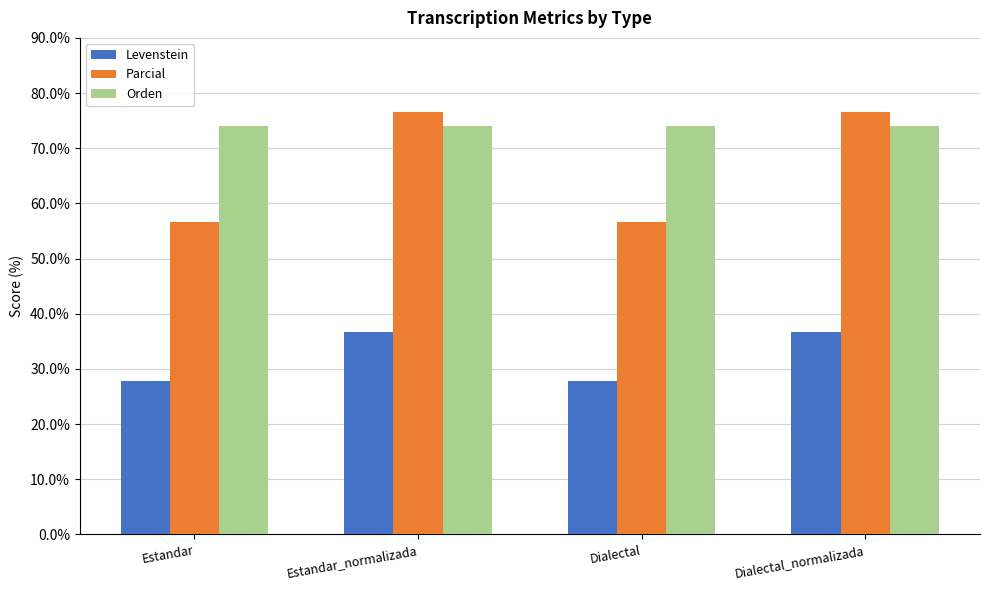

What is the label of the 3rd bar from the left?

Dialectal